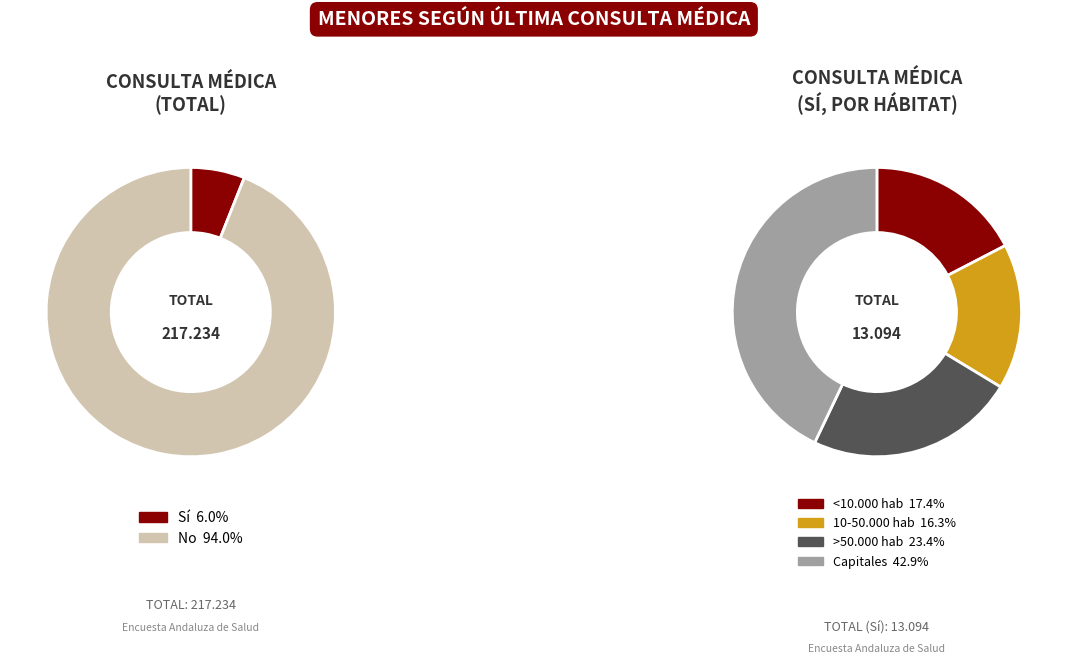

Is there a majority slice in this chart?

Yes